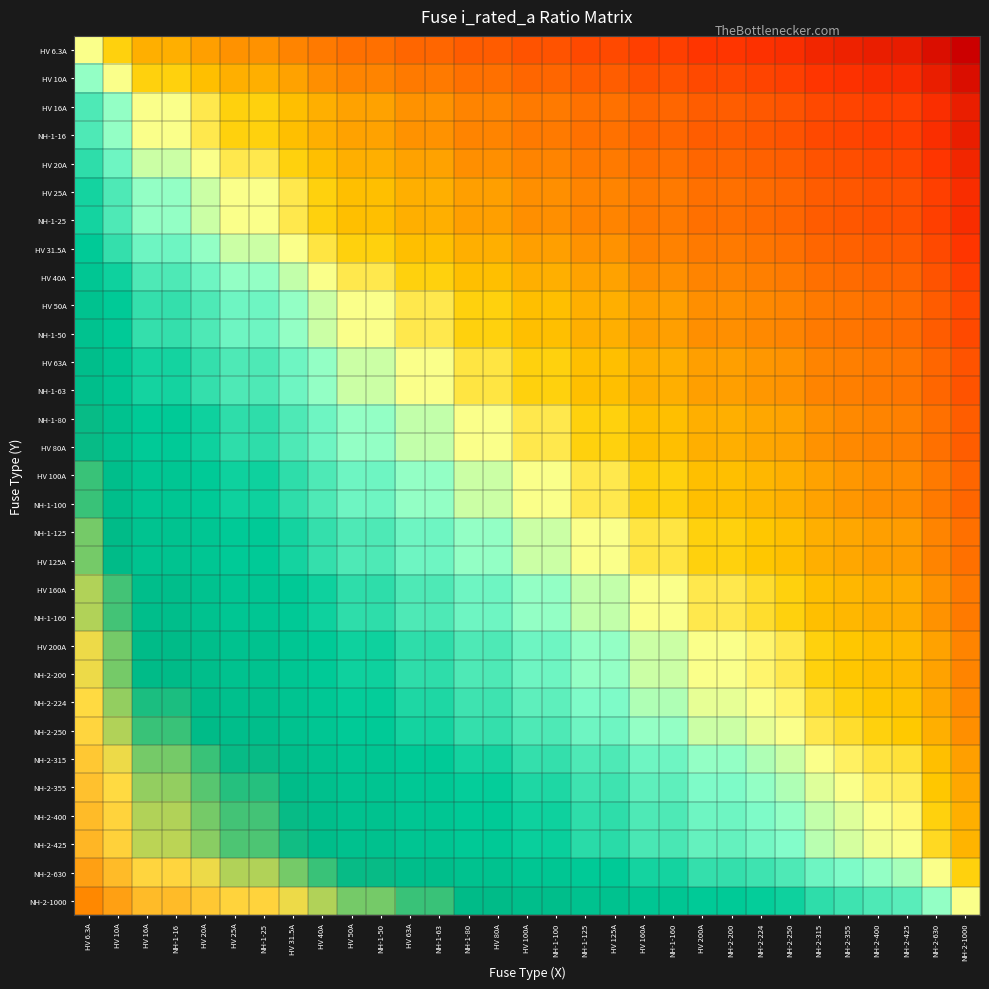

Which series has the largest range (max minus min)?

HV 6.3A